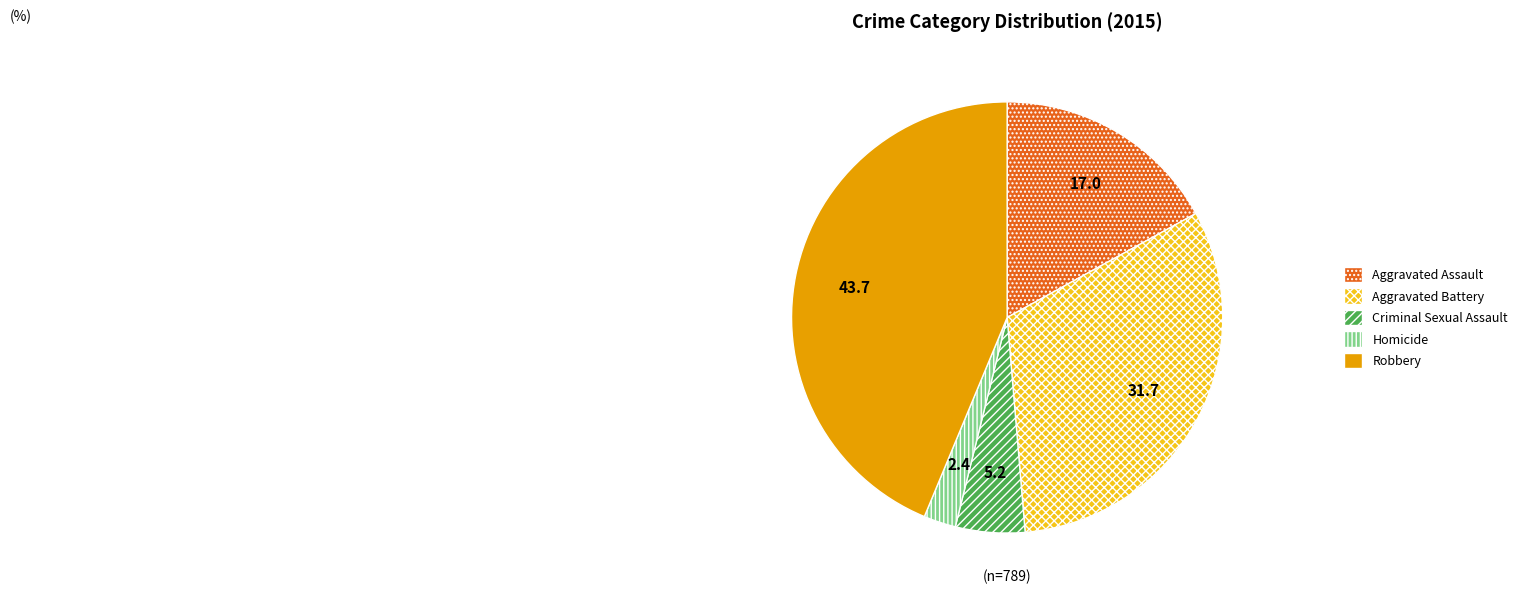

Which category has the smallest portion of the pie?

Homicide